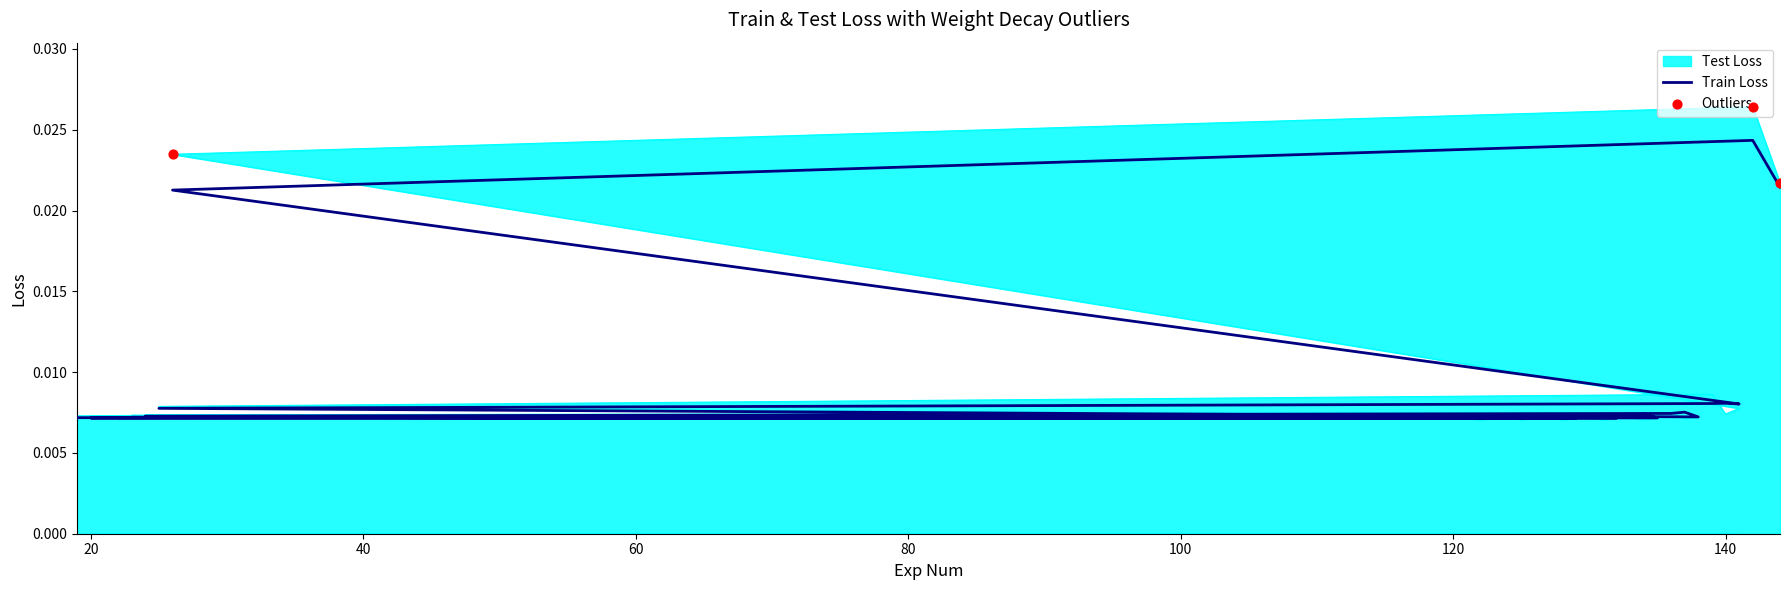

Which series reaches the minimum Y coordinate?

Test Loss